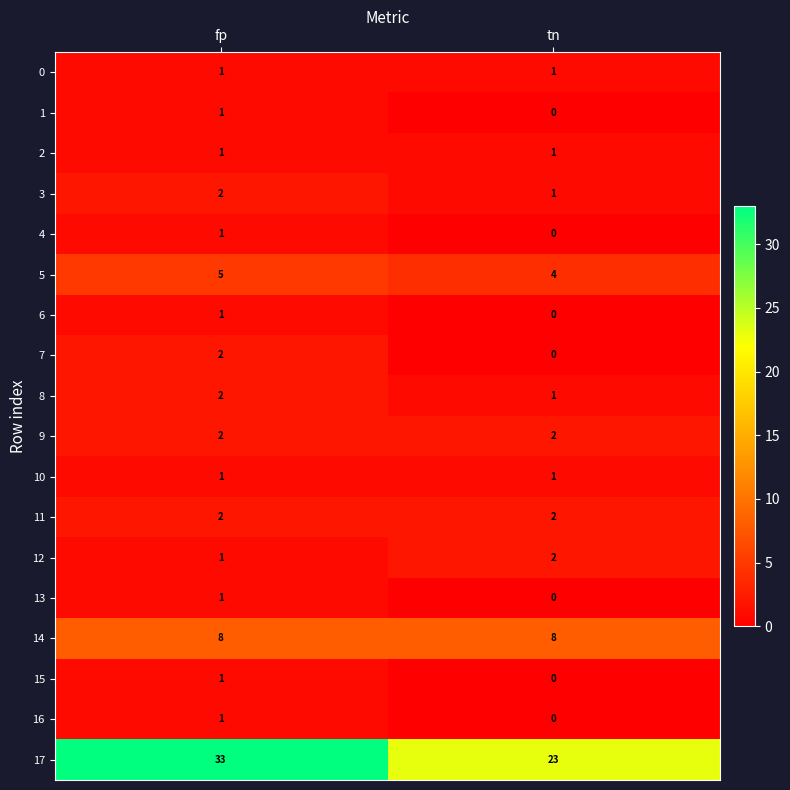

Which category has the lowest value in the 1 series?

tn